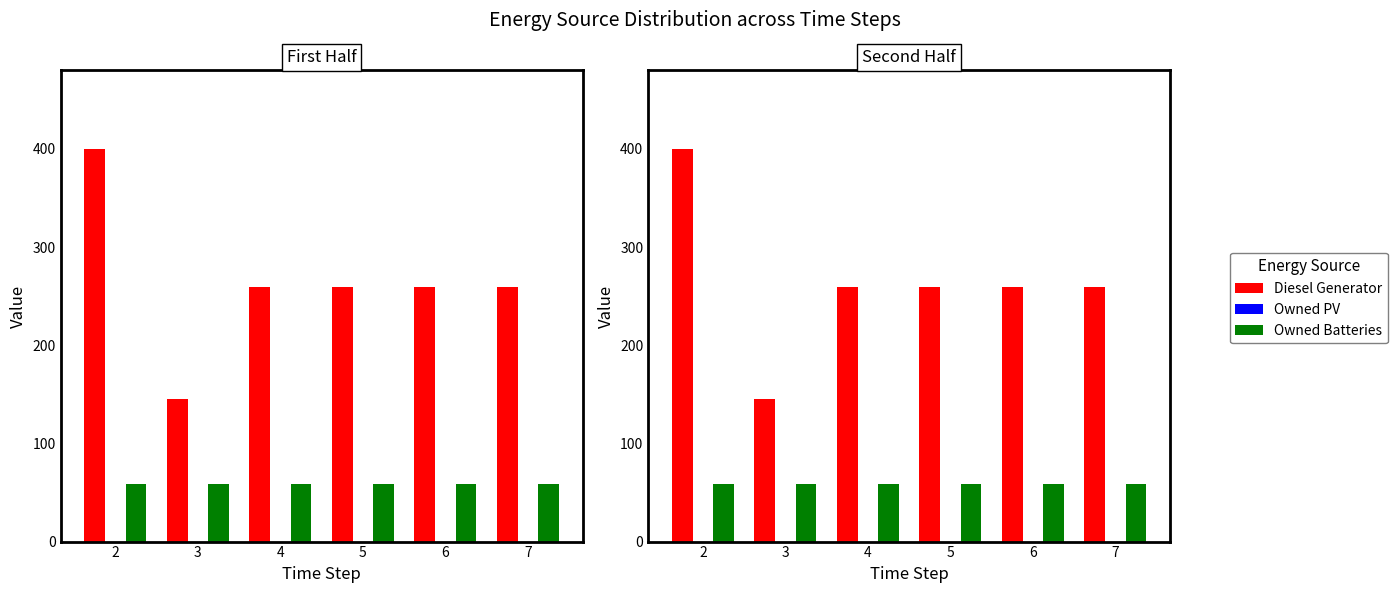

Does the chart contain any negative values?

No